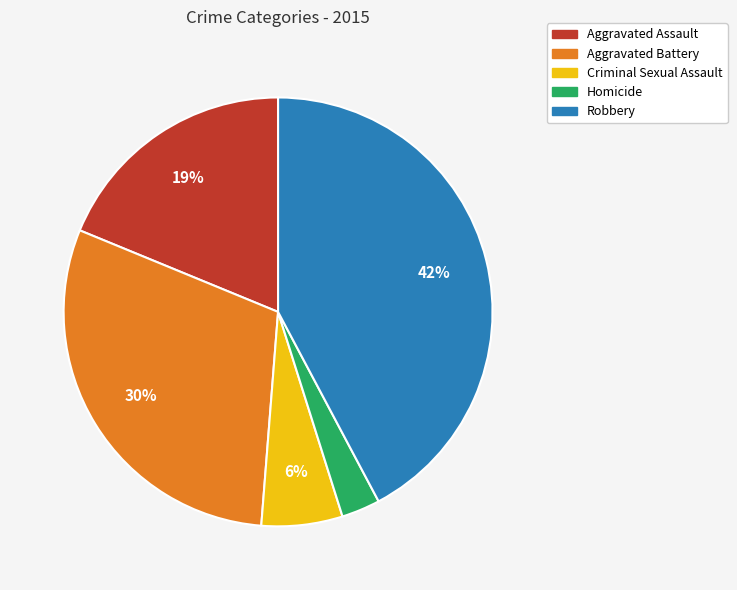

To the nearest percent, what percentage of the pie is Robbery?

42%